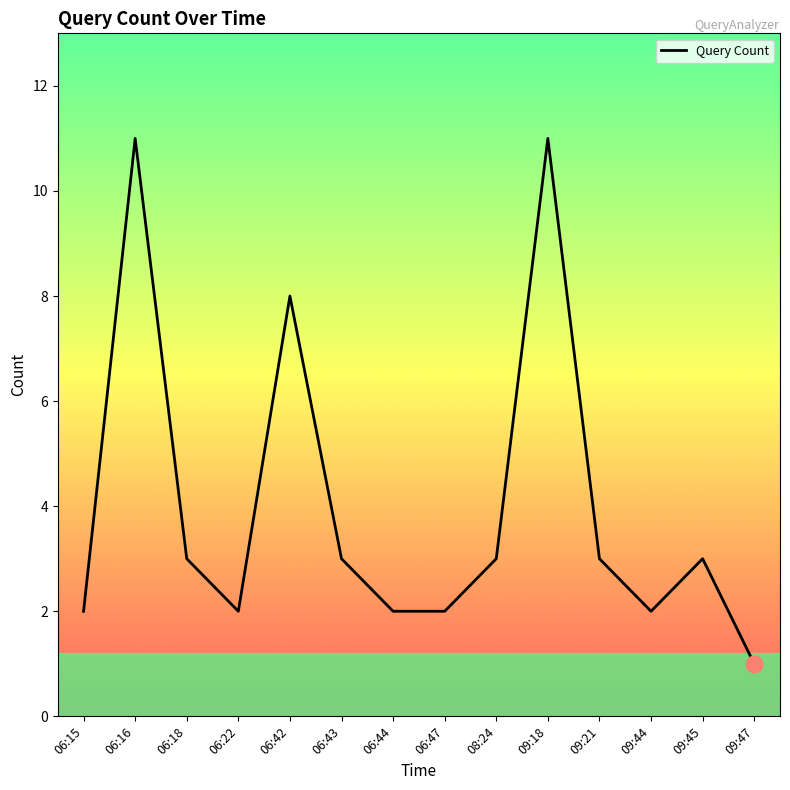

What is the change in value from 06:16 to 09:45?

-8